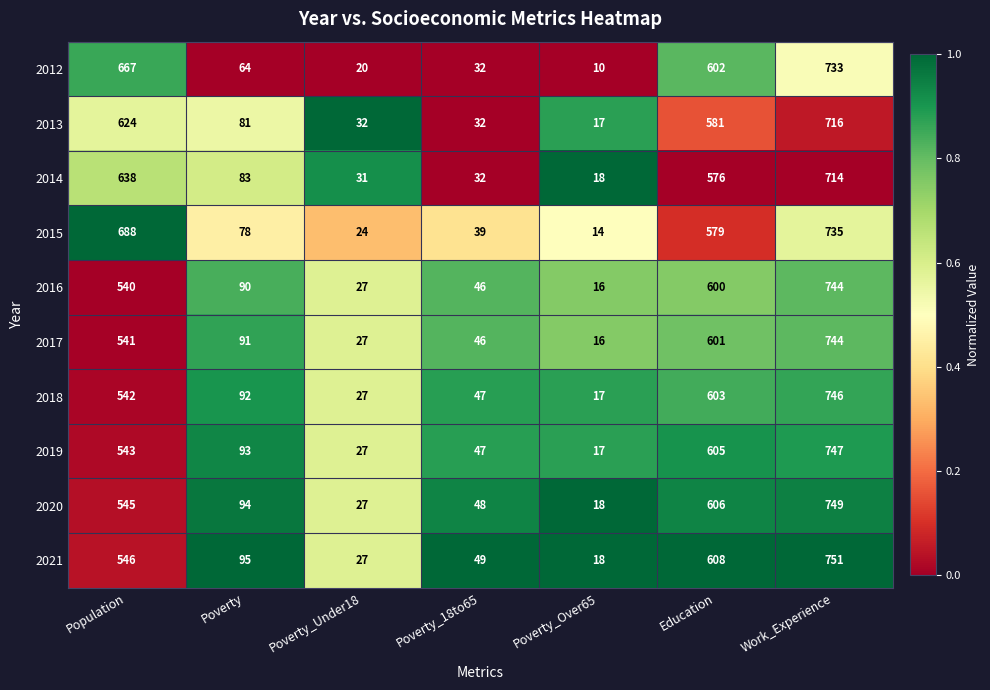

What is the difference between the 2016 values at Poverty and Poverty_18to65?

44